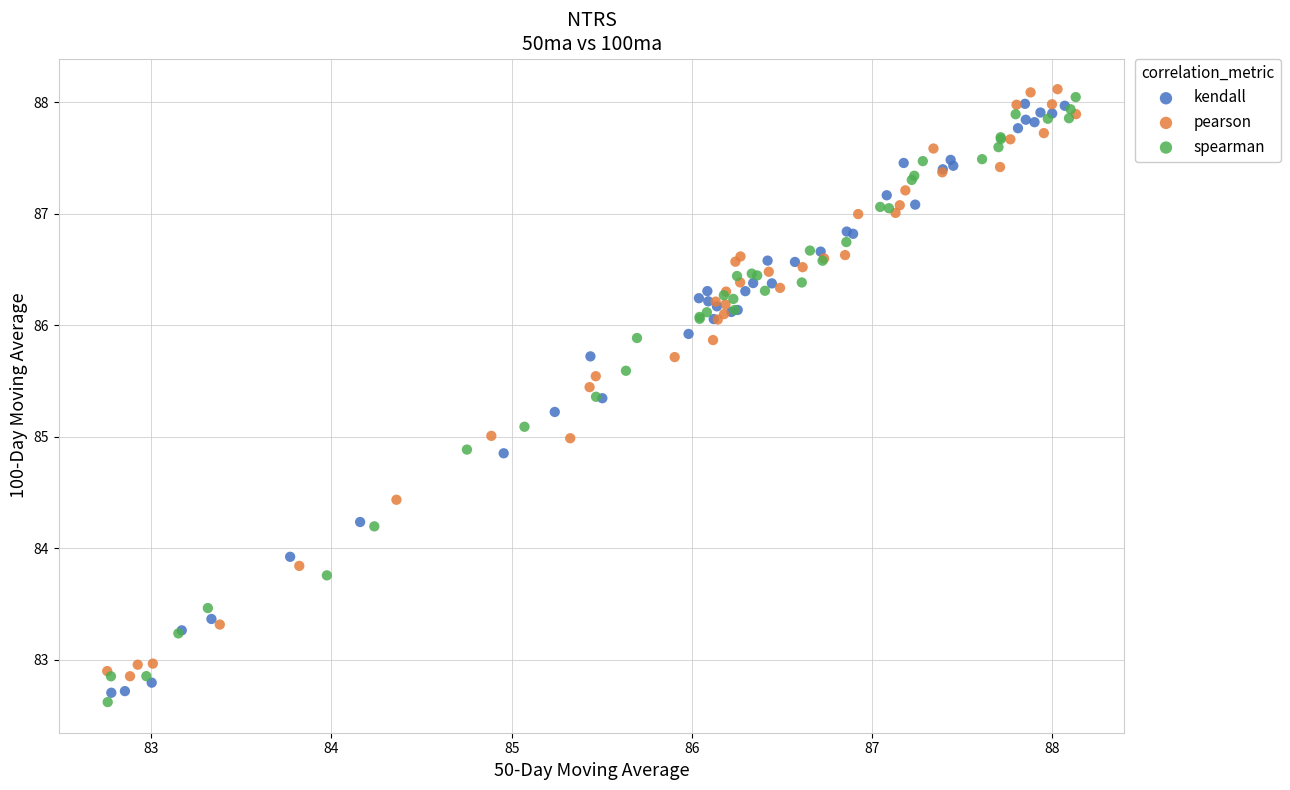

Which series contains the highest Y value?

pearson